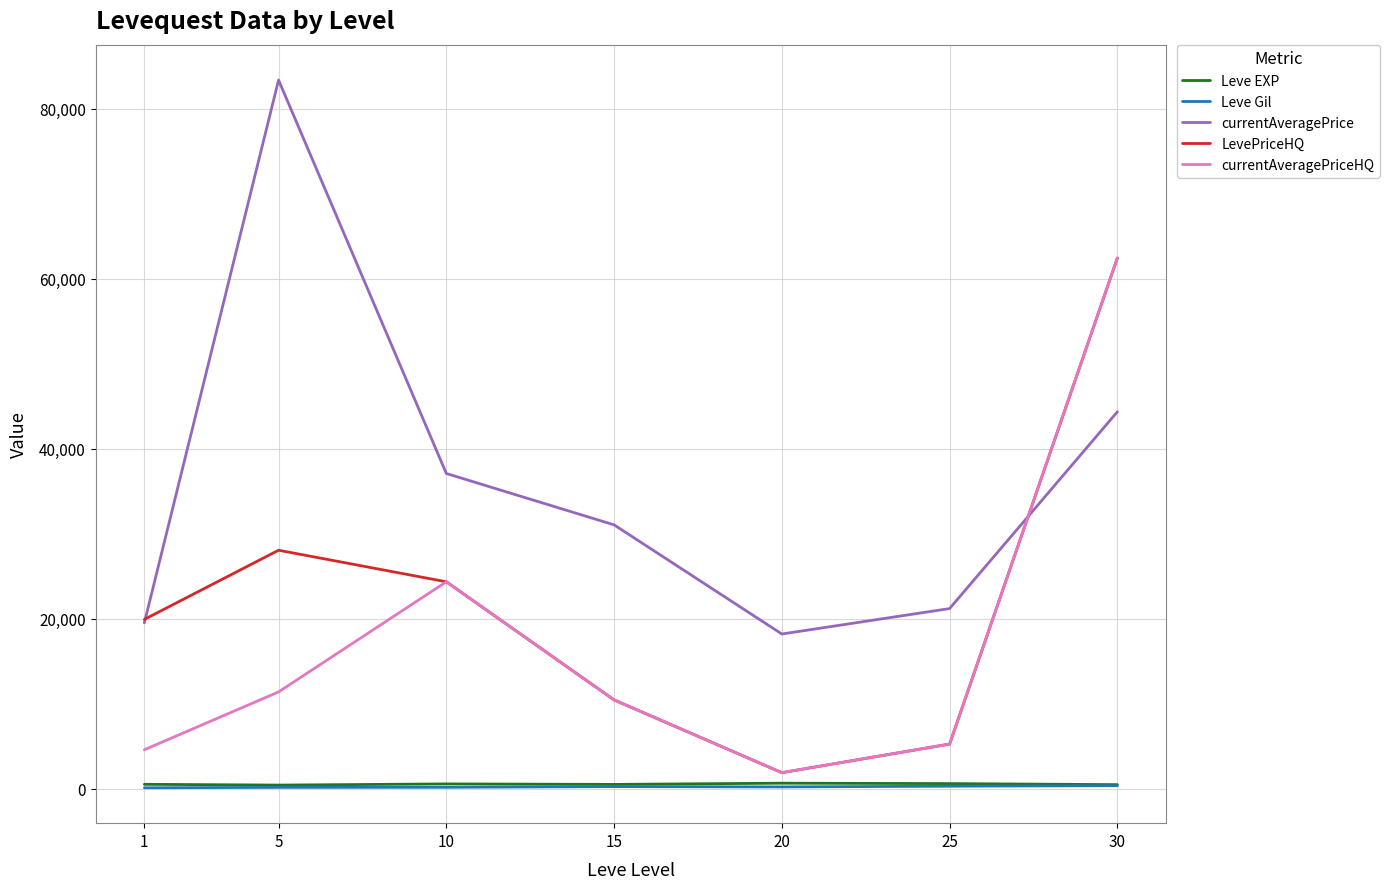

At how many categories does at least one series exceed 69421?

1